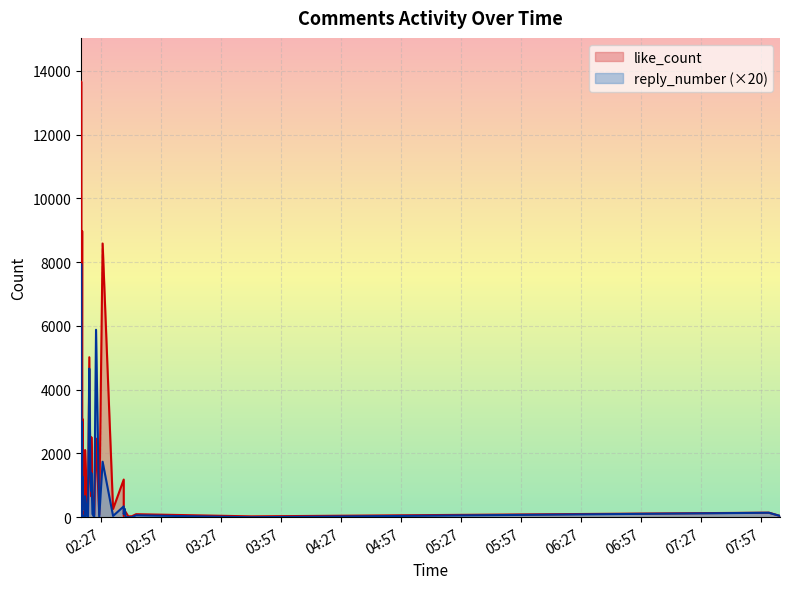

What is the sum of the like_count values at 2021-11-07 02:17:44 and 2021-11-07 02:17:51?

12062